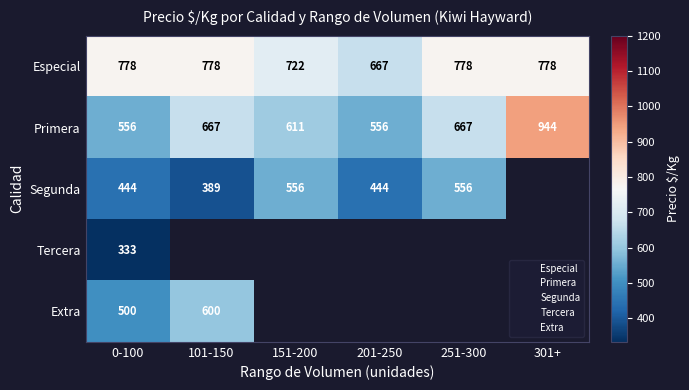

At which category is the sum across all series the highest?

0-100